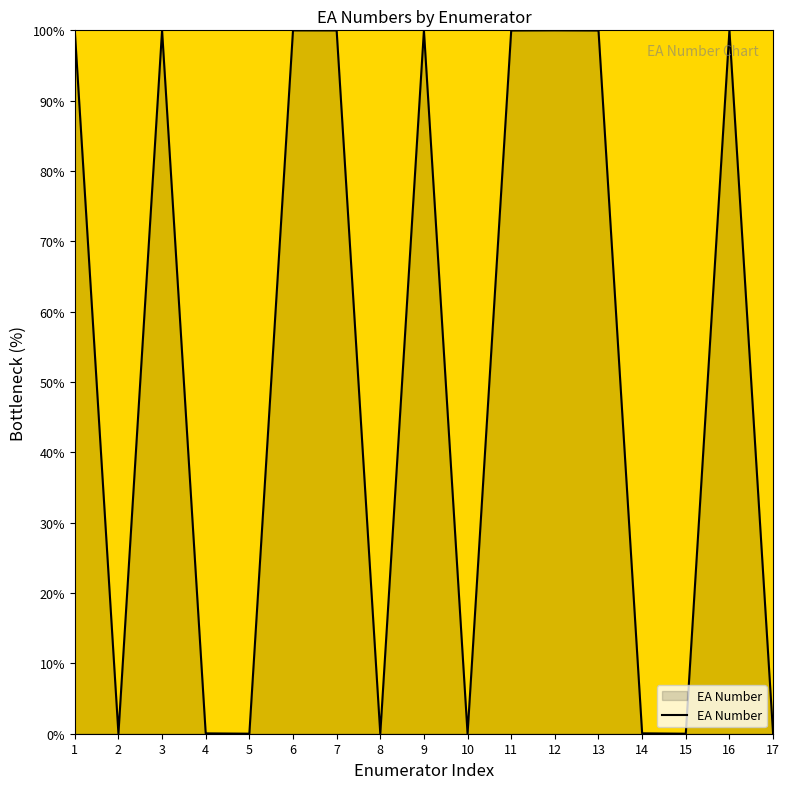

What is the difference between the maximum and minimum values?

100.0